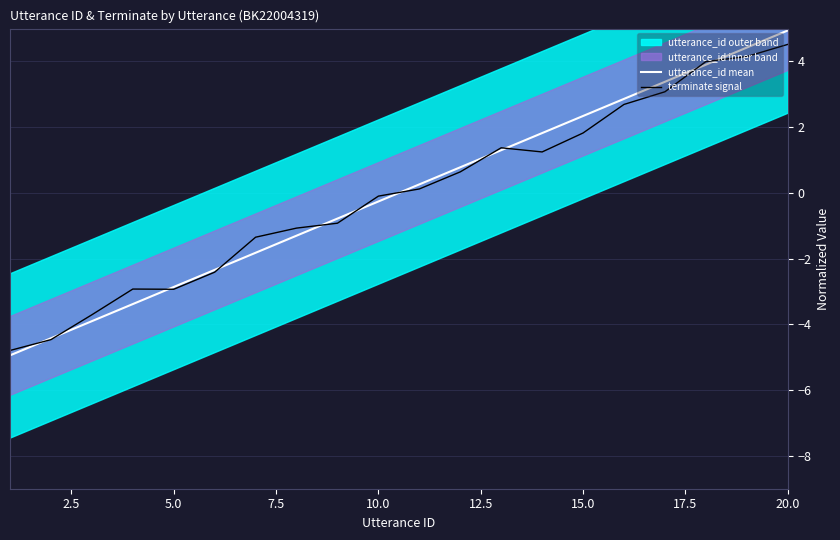

After their last crossing, which series has the higher values: utterance_id mean or terminate signal?

utterance_id mean